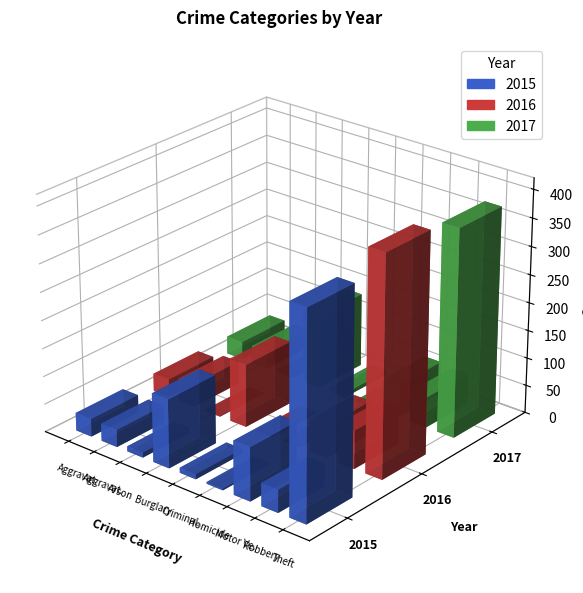

What is the sum of the 2016 values at Aggravated Battery and Criminal Sexual Assault?

43